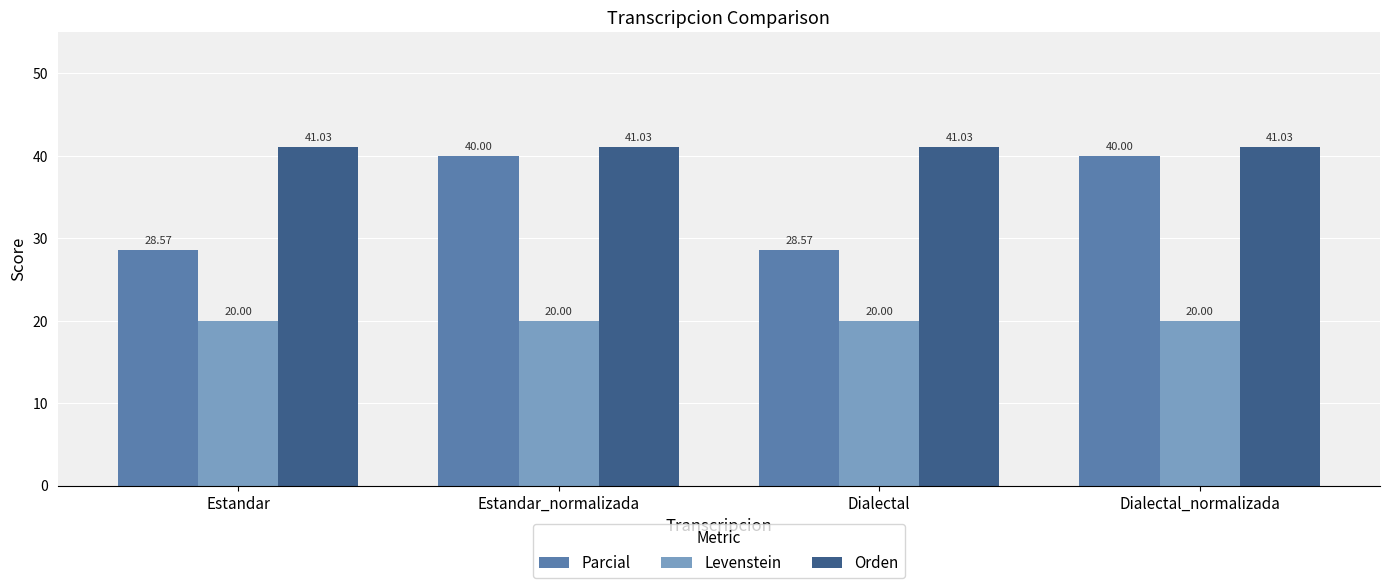

What is the sum of the Levenstein values at Estandar and Dialectal_normalizada?

40.0